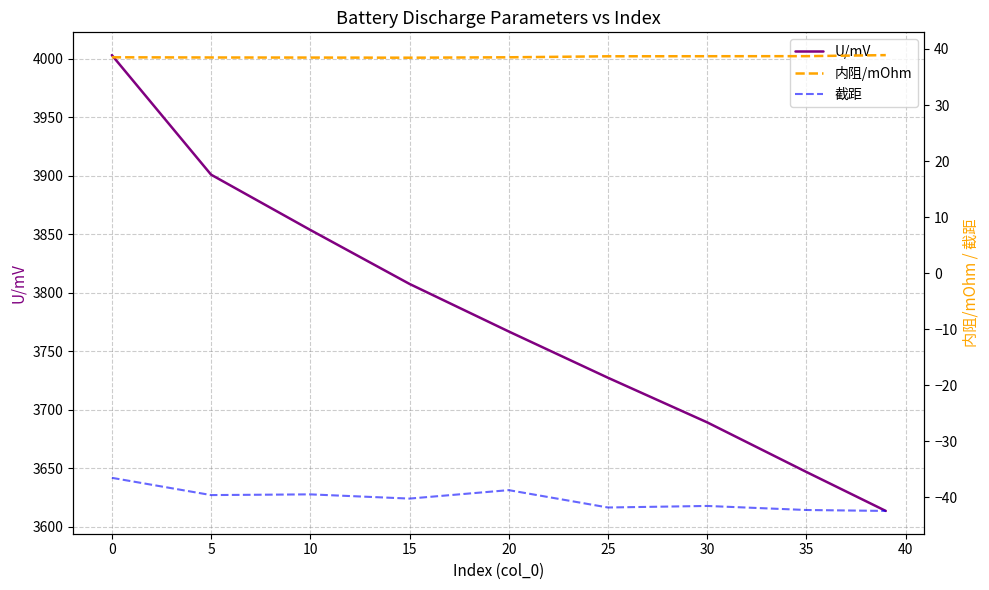

What is the highest value of the U/mV series?

4003.3